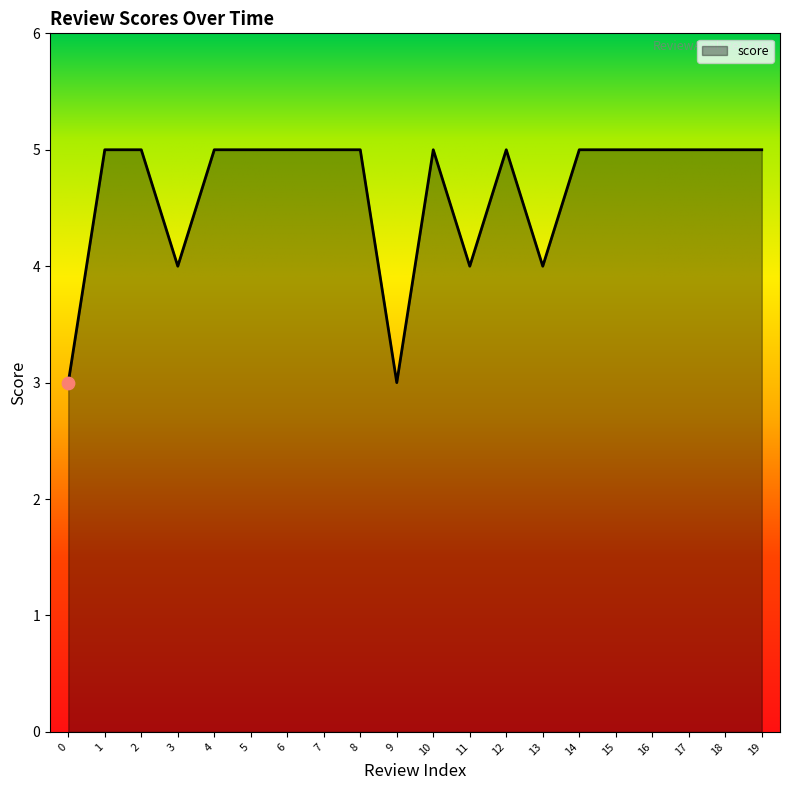

Which has a higher value, 4 or 0?

4